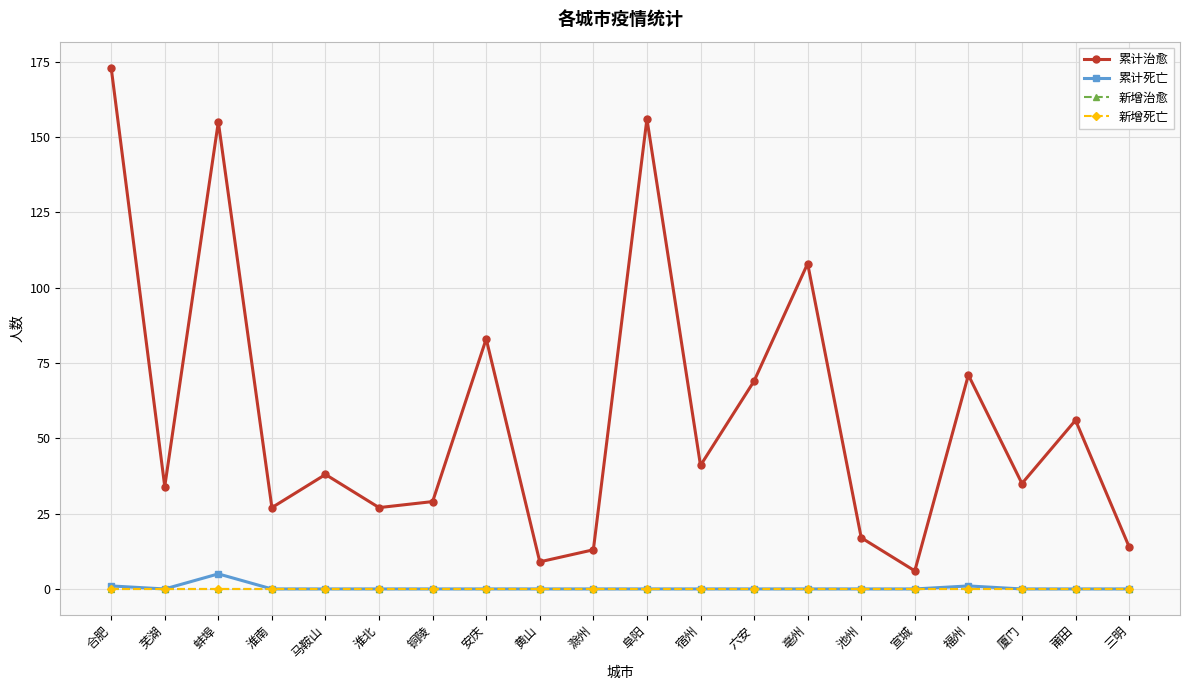

Does the chart have visible grid lines?

Yes